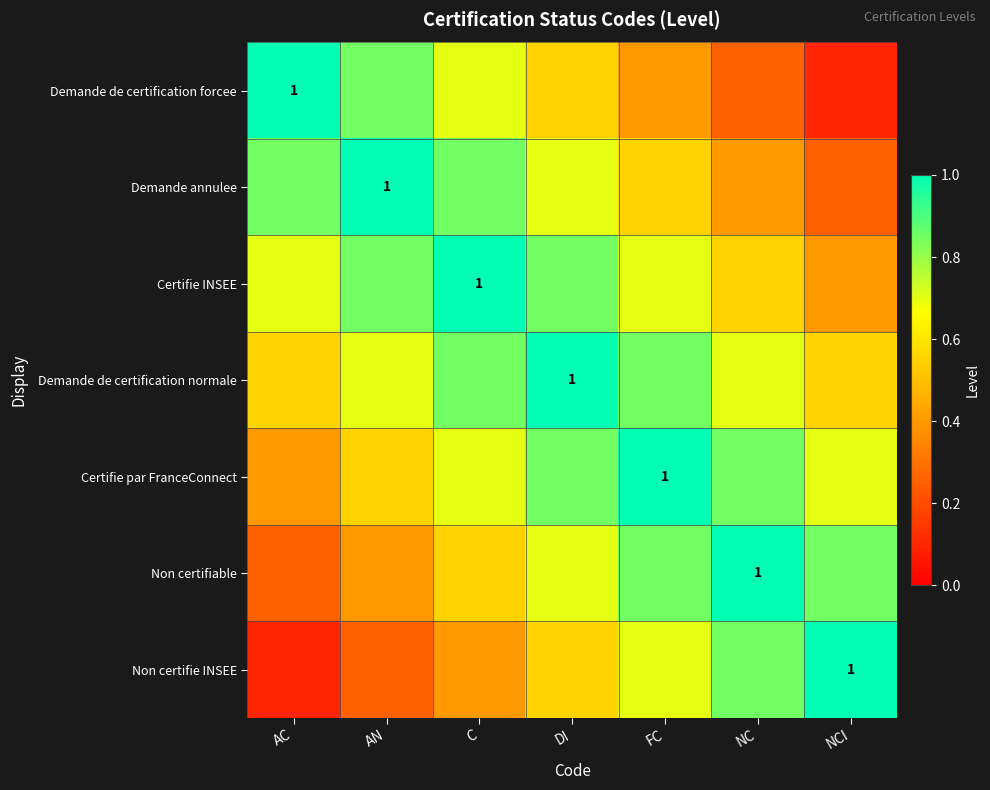

At how many categories does at least one series exceed 0?

7